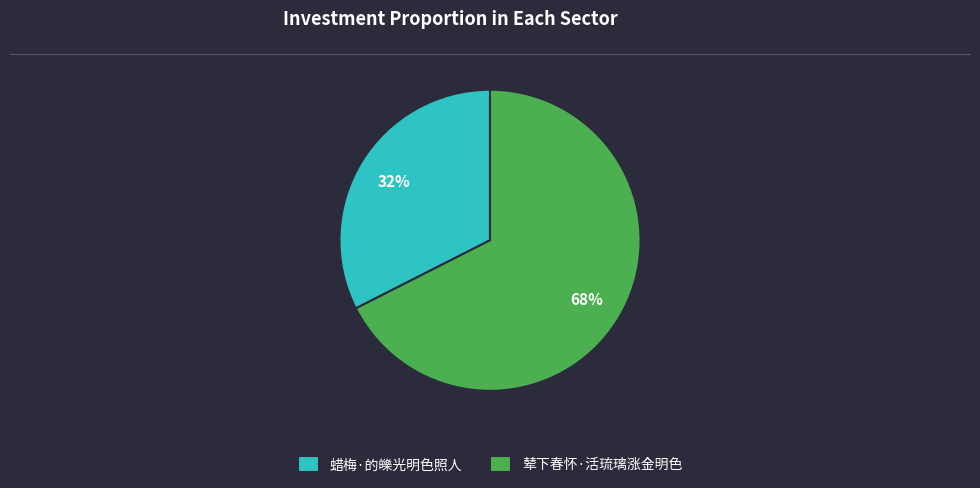

Is there a majority slice in this chart?

Yes